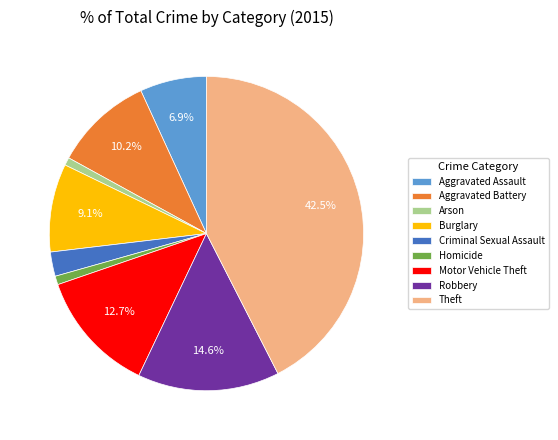

To the nearest percent, what is the combined percentage of Motor Vehicle Theft and Homicide?

14%